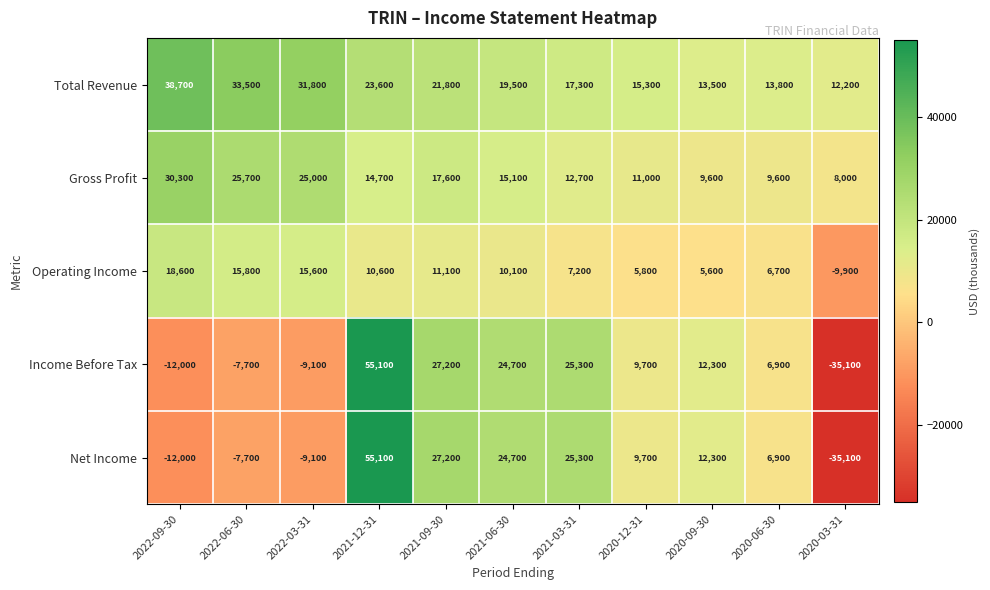

What is the sum of the Income Before Tax values at 2020-03-31 and 2020-12-31?

-25400